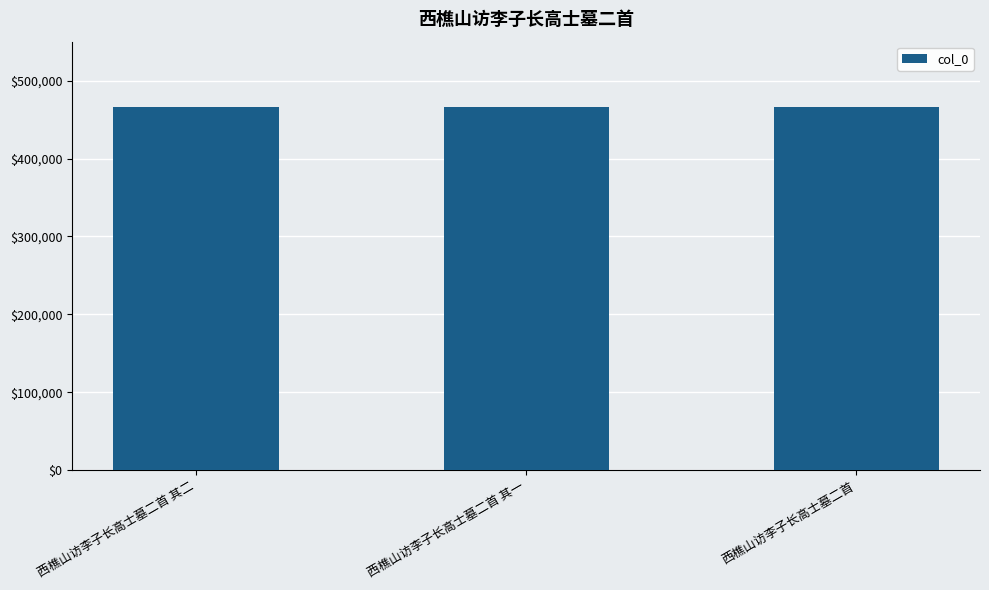

What is the sum of all values?

1397299